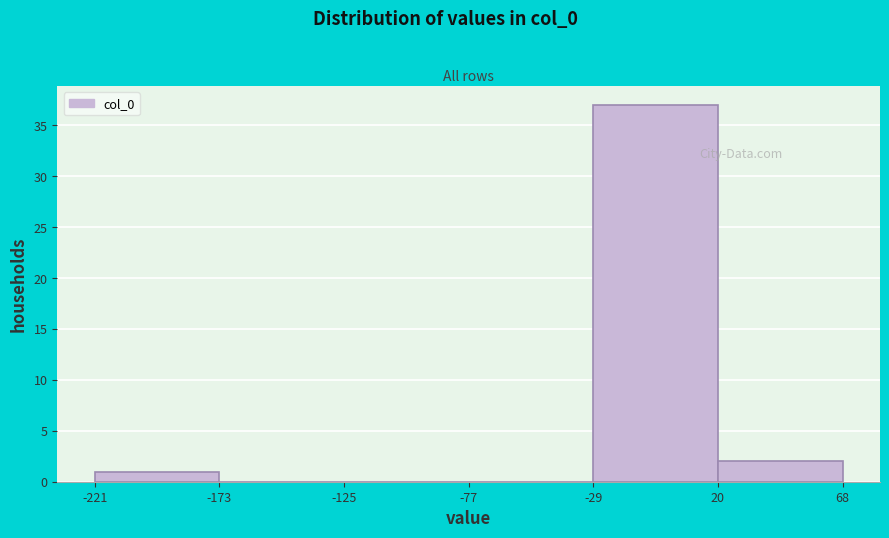

Reading left to right, list every bar in this chart as the range it spans on the x-axis followed by its height. The values are not printed on the chart, so give them approximately, as read against the axis.

-221 to -173: 1
-173 to -125: 0
-125 to -77: 0
-77 to -29: 0
-29 to 20: 37
20 to 68: 2